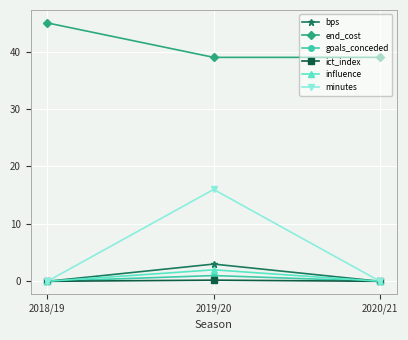

What is the label of the 3rd point from the left?

2020/21